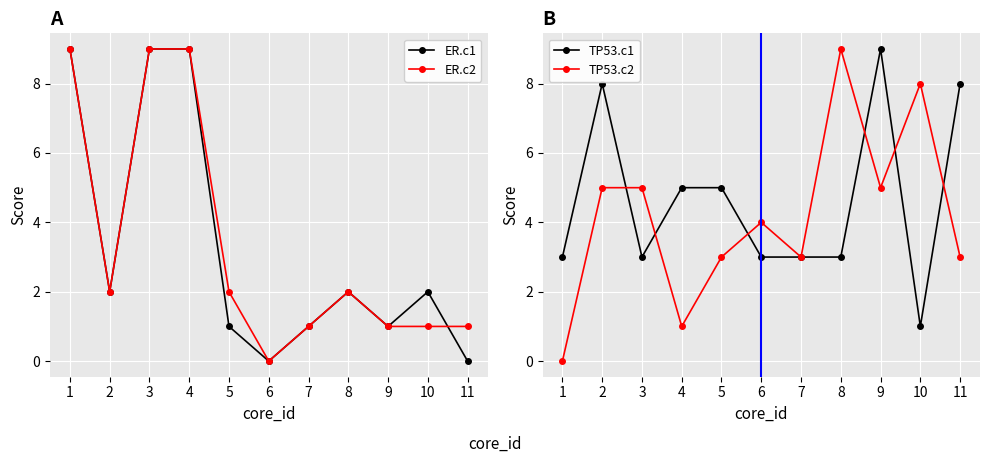

Which series has the largest range (max minus min)?

ER.c1